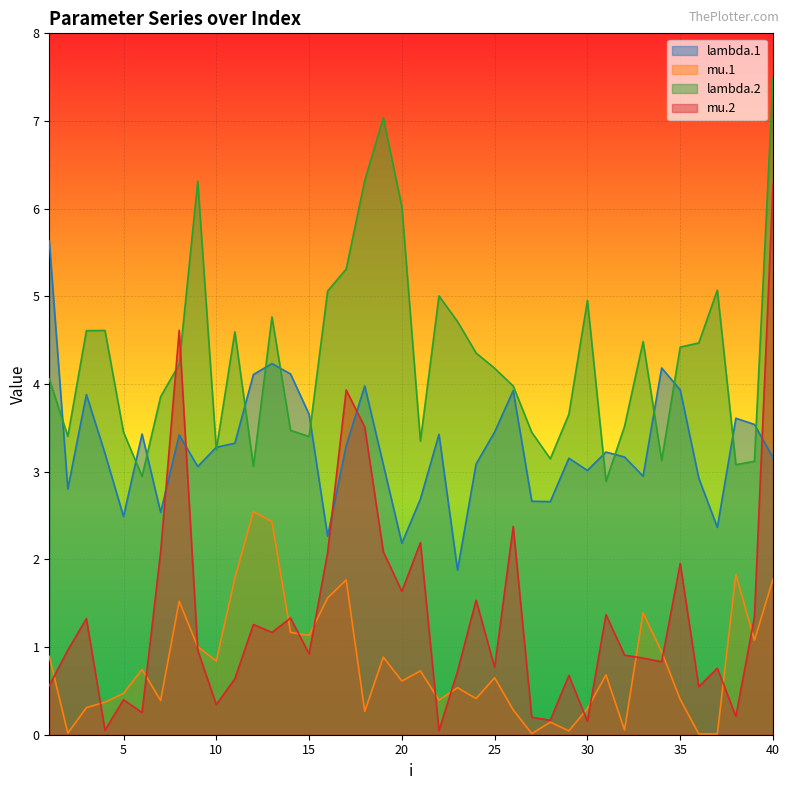

Rank the categories by mu.1 value from highest to lowest.

12, 13, 38, 11, 40, 17, 16, 8, 33, 14, 15, 39, 9, 34, 1, 19, 10, 6, 21, 31, 25, 20, 23, 5, 24, 35, 22, 7, 4, 3, 30, 26, 18, 28, 32, 29, 2, 27, 37, 36